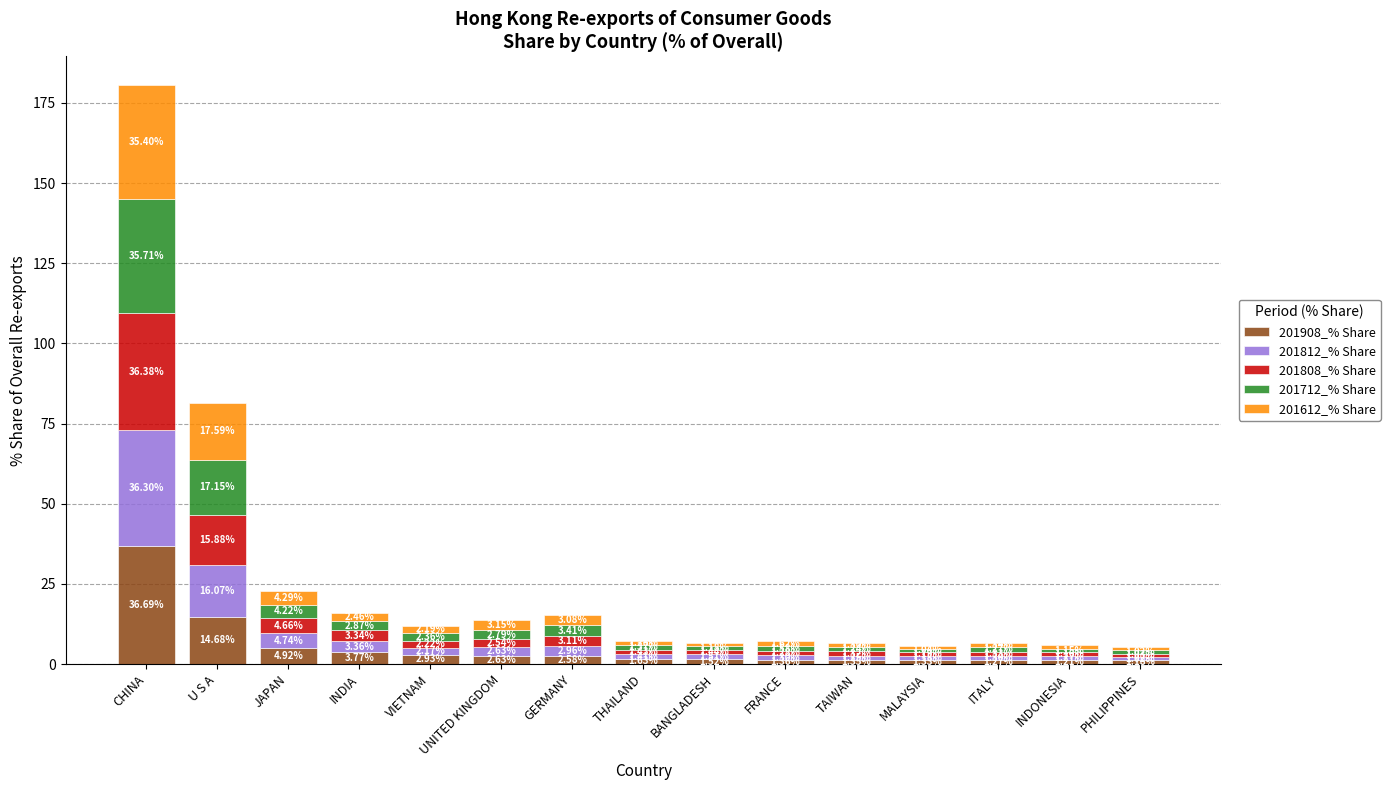

What is the average value of the 201908_% Share series?

5.3